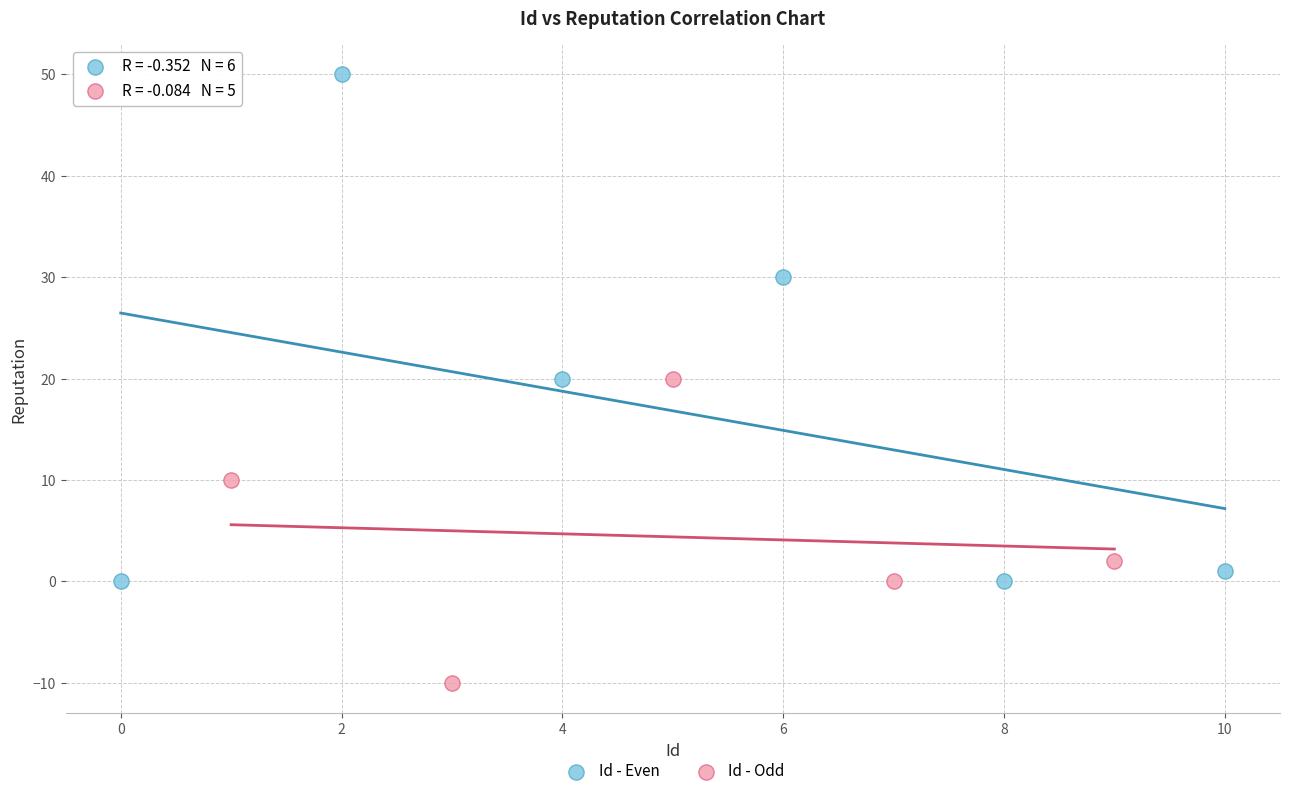

Which series has the widest spread of Y values?

Id - Even